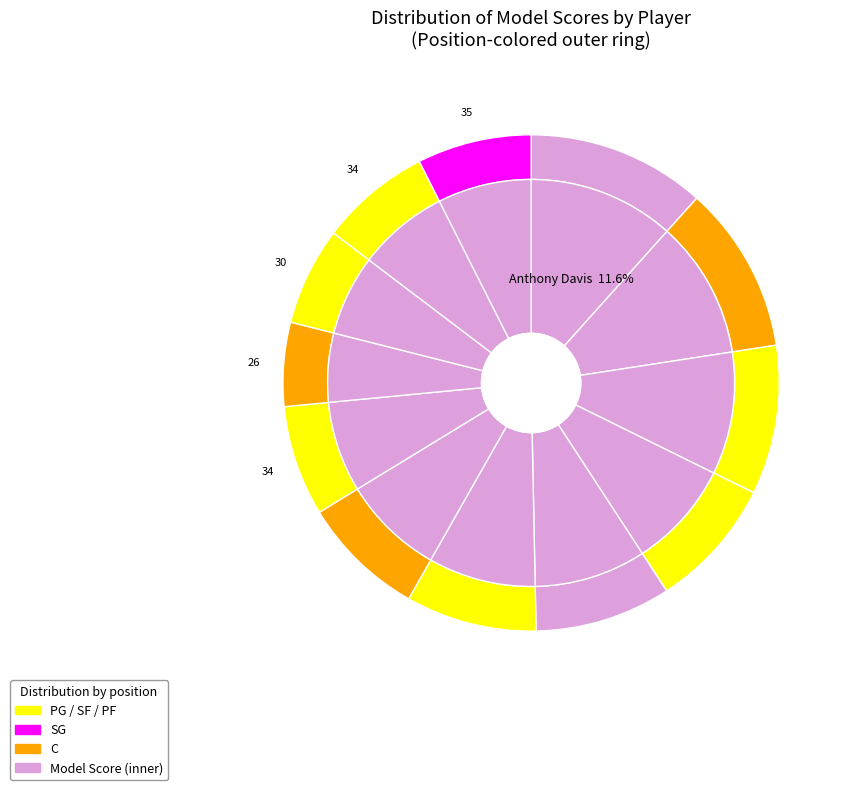

How many slices are in this pie chart?

12